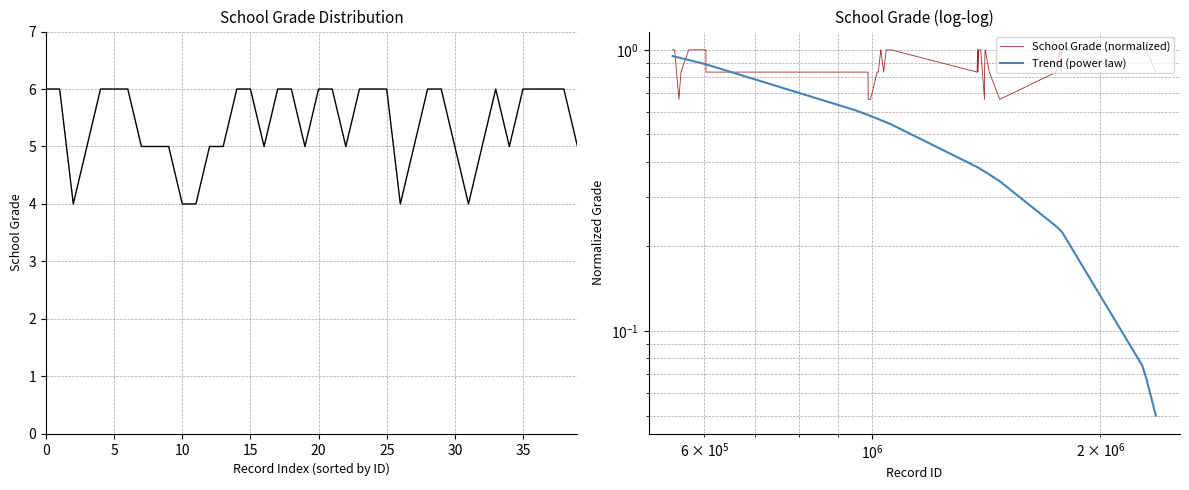

Does the chart display data point markers on the line(s)?

No